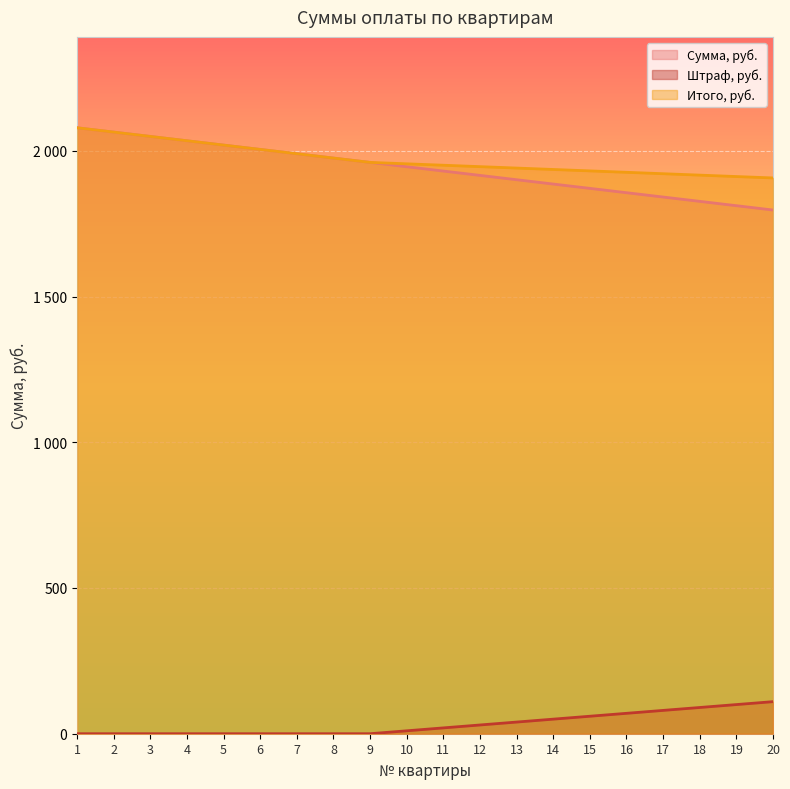

Where does the Сумма, руб. series first go above 1945?

1